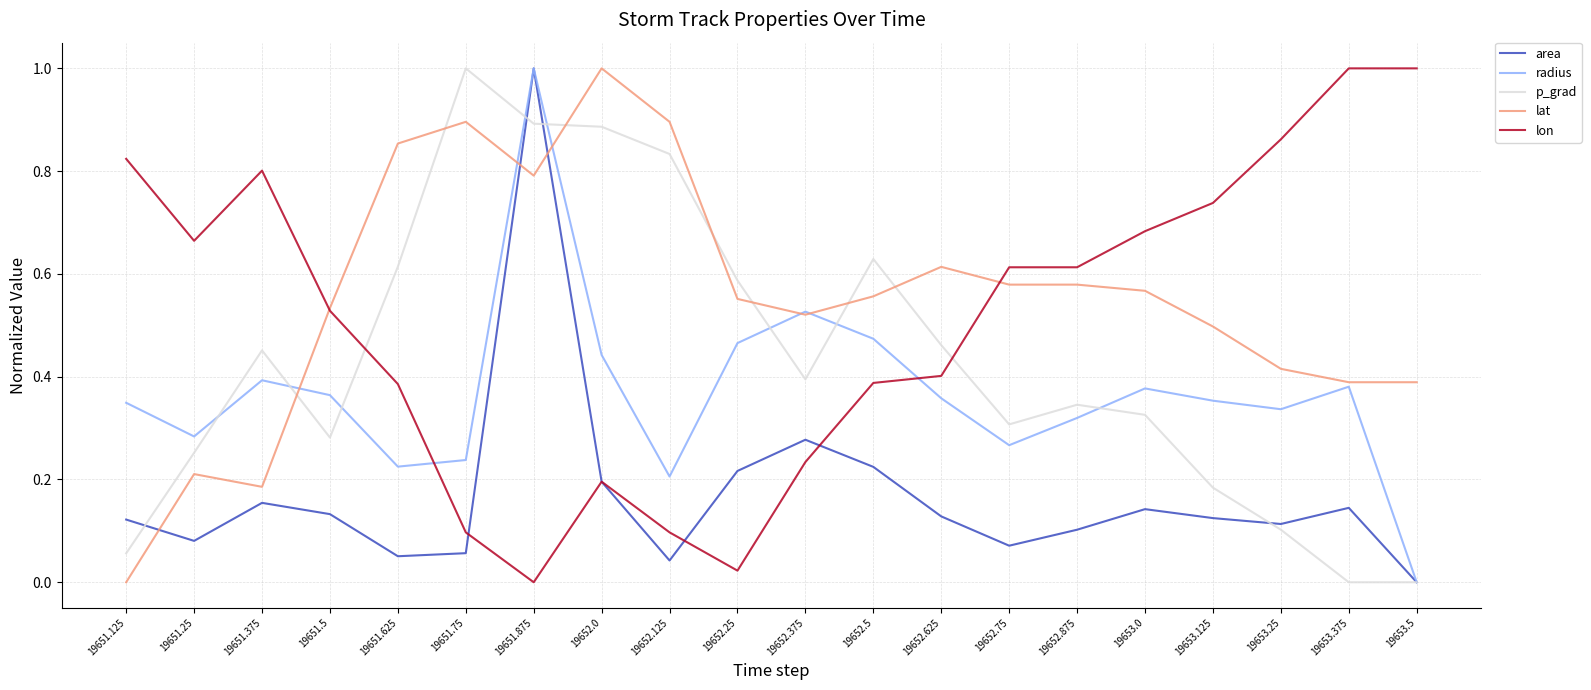

How many lines are shown in the chart?

5